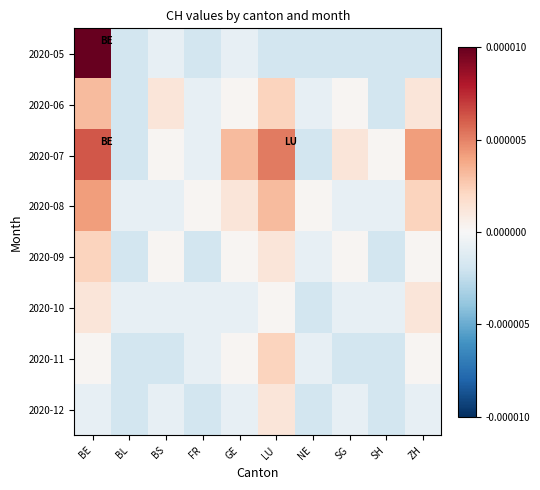

How many distinct data groups are displayed?

8